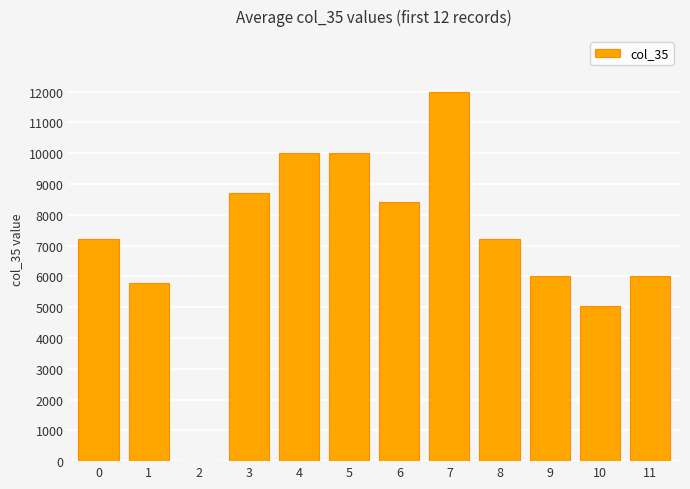

The value at 9 is 6000. True or false?

True